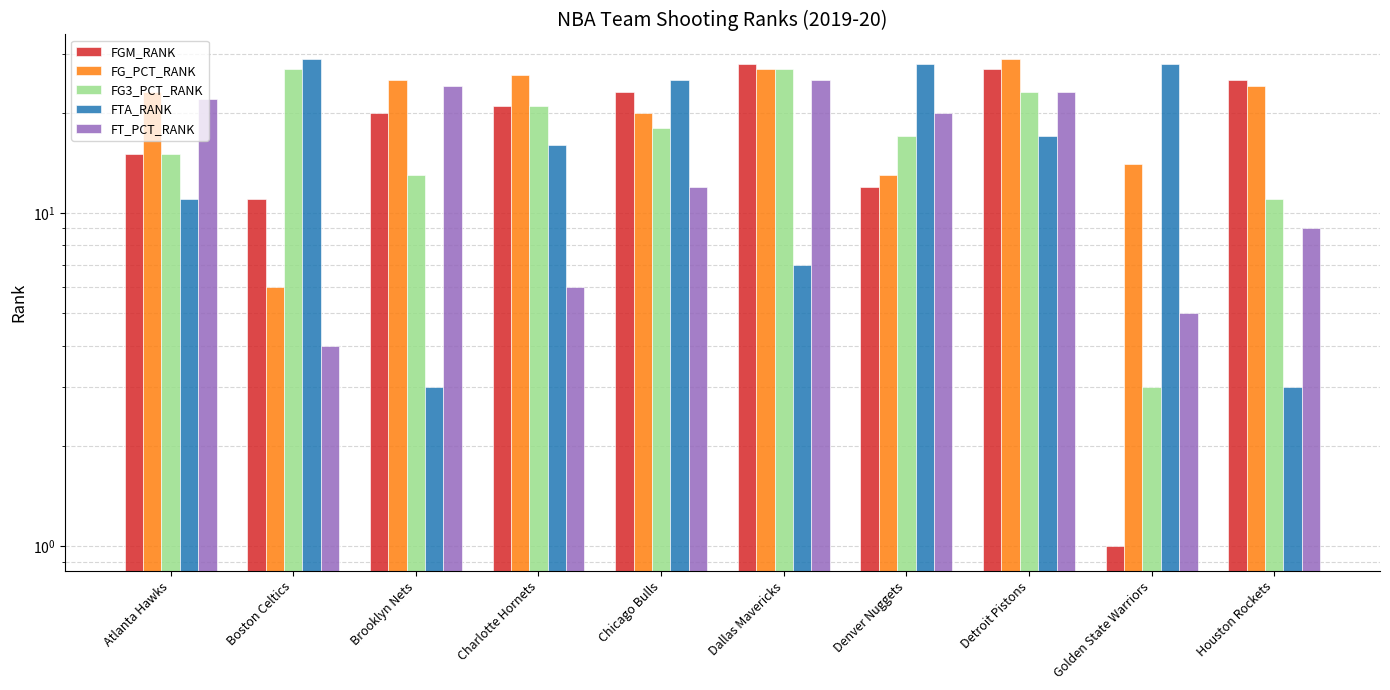

How many data points in FG_PCT_RANK are above 24?

4